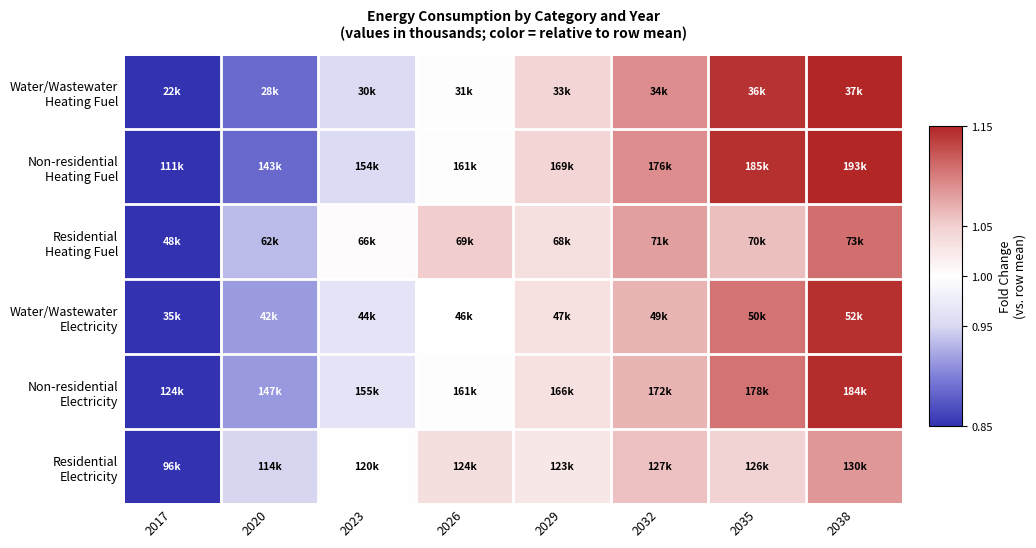

What is the spread (max minus min) of values at 2020?

0.1